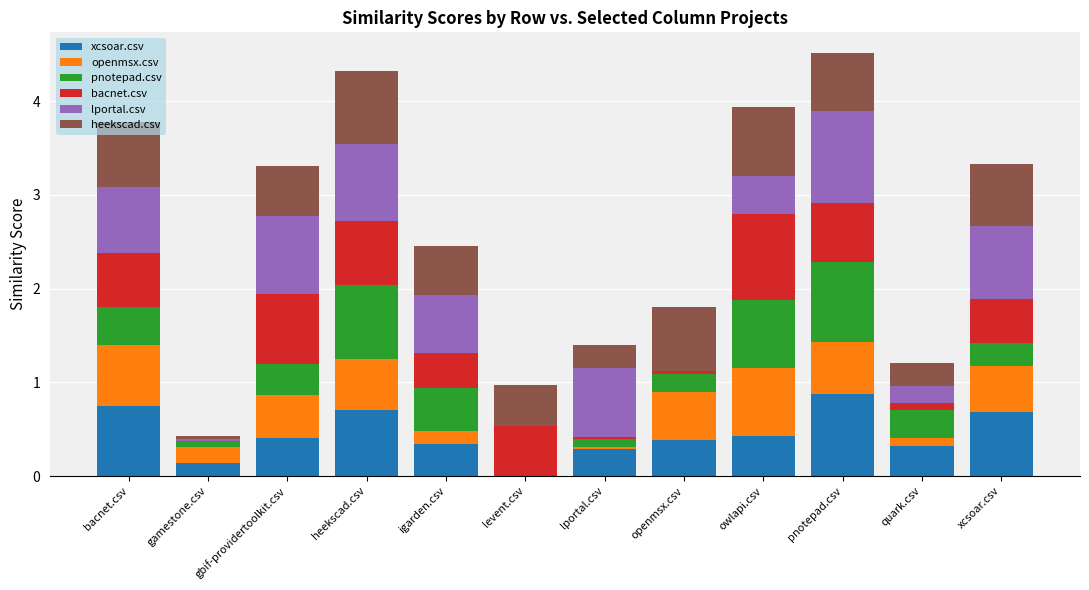

What is the total value across all series at owlapi.csv?

3.9